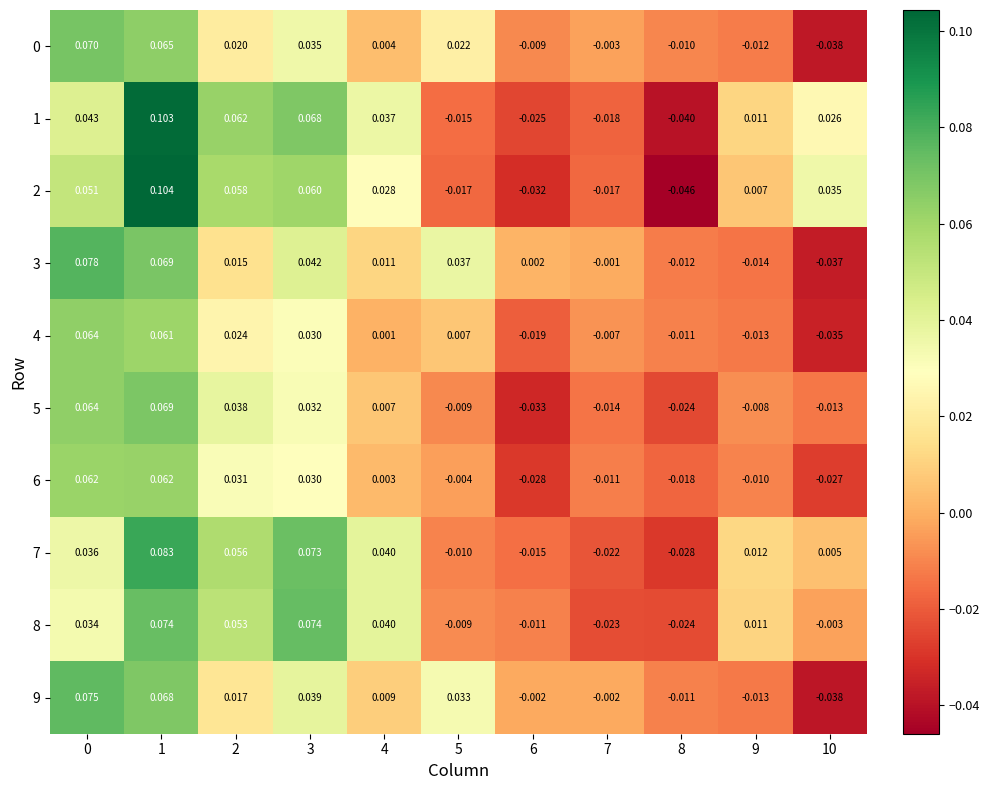

Is the value of 6 at 4 greater than the value of 7 at 1?

No